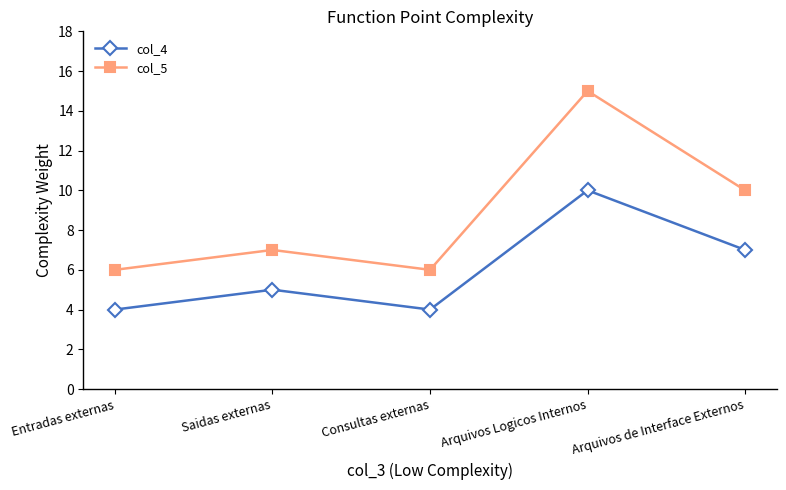

Does the chart have visible grid lines?

No